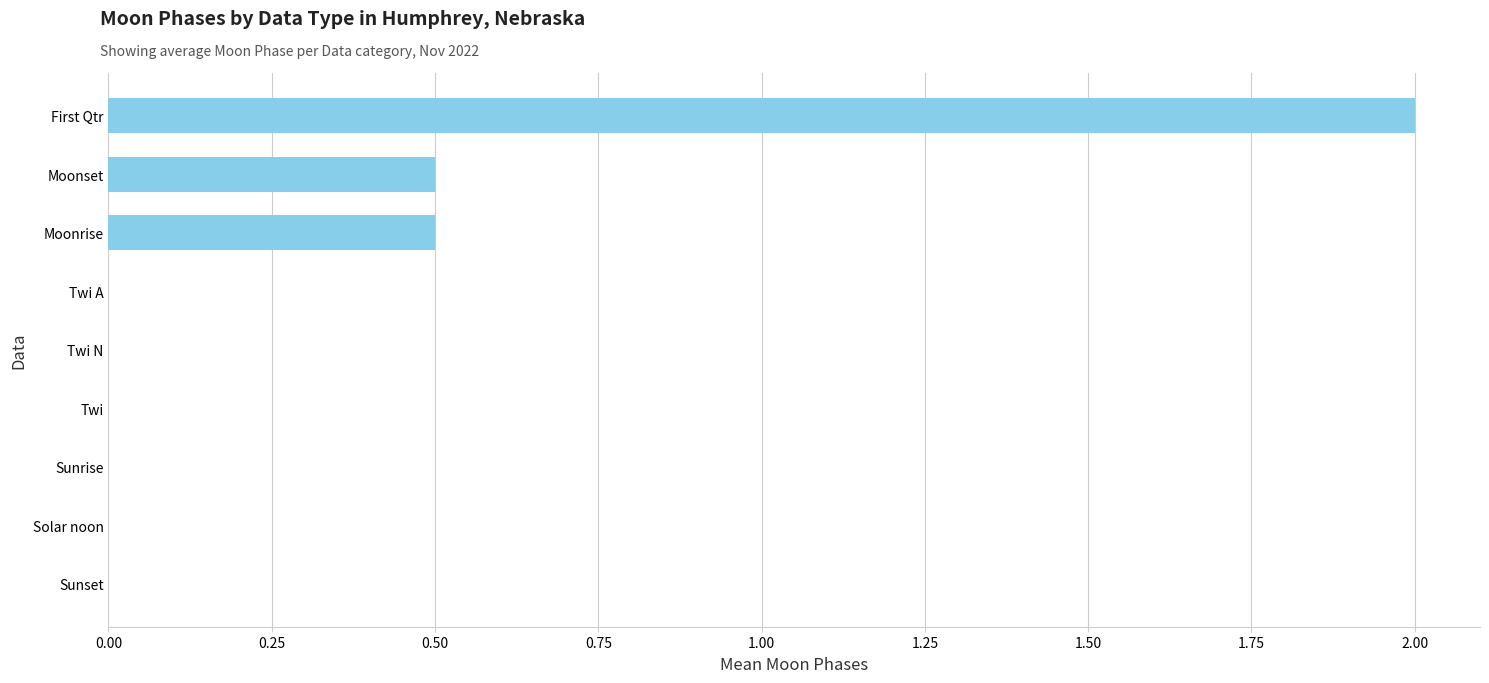

True or false: the data shows 0.0 at Twi A.

True